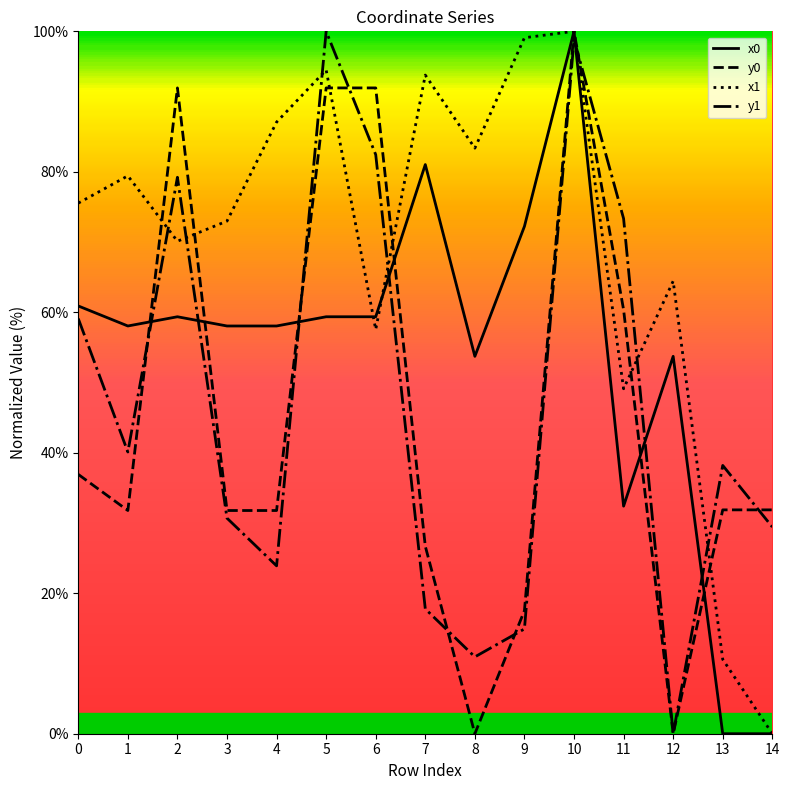

Between 1 and 2, which series saw the biggest shift?

y0